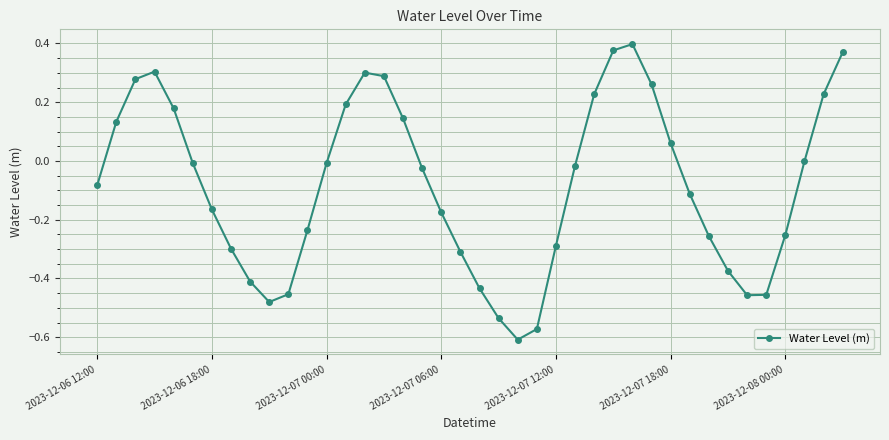

What is the difference between the maximum and second lowest values?

1.0